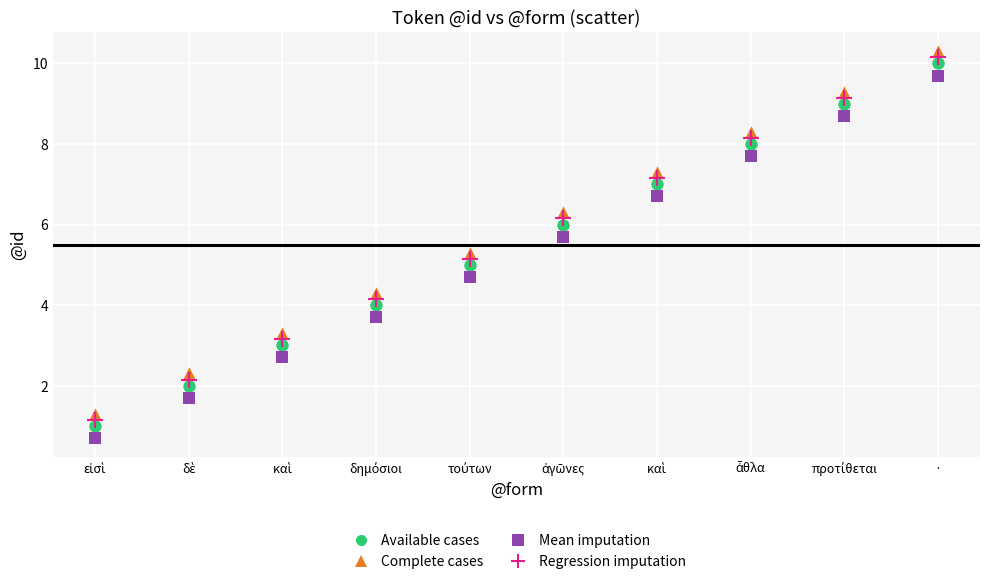

Across all data points, what is the range of X values (max minus min)?

9.0